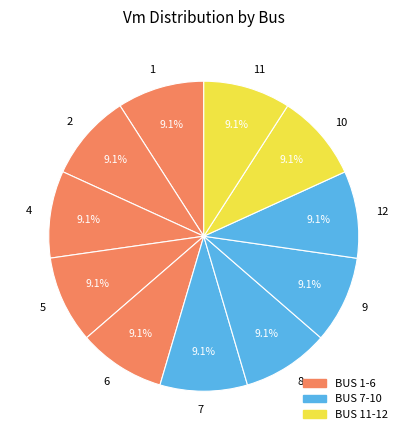

Does 7 represent more than half of the total?

No